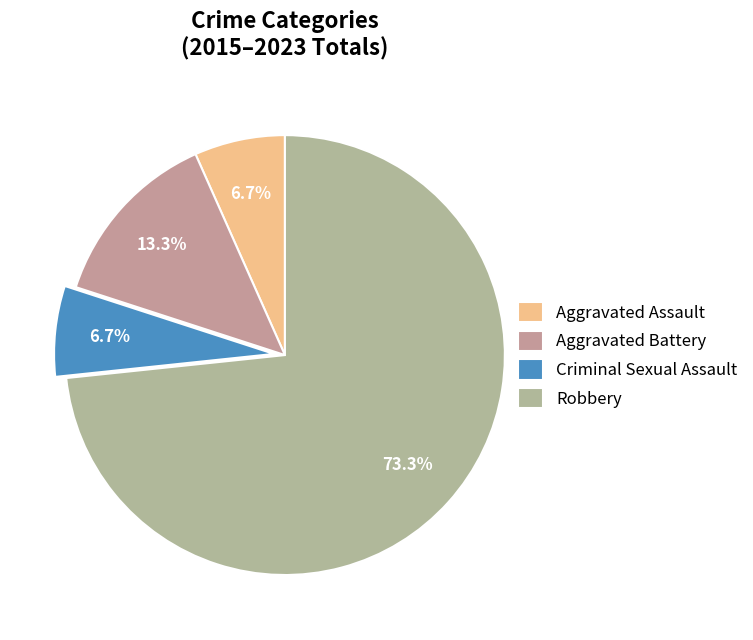

What percentage do Criminal Sexual Assault and Robbery together represent?

80.0%